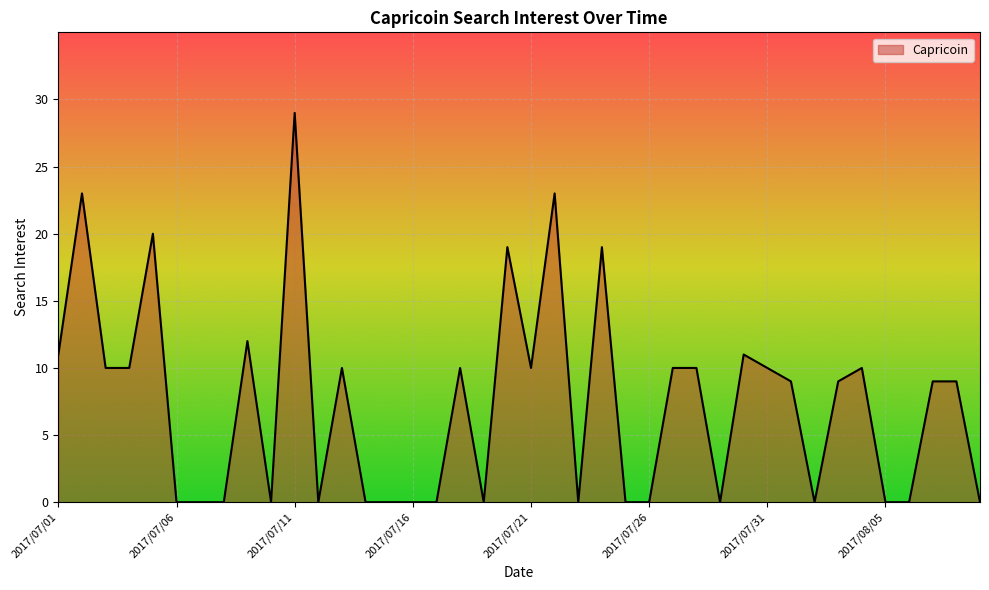

What is the greatest value displayed?

29